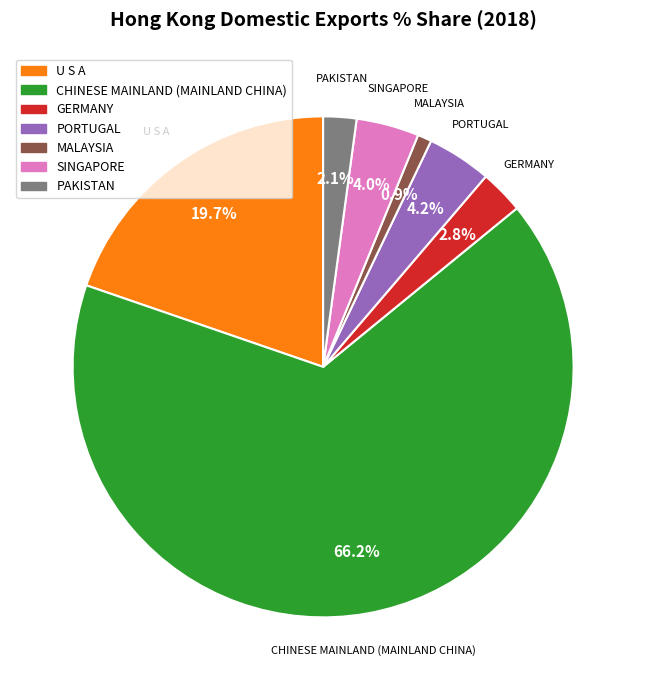

Is there a majority slice in this chart?

Yes